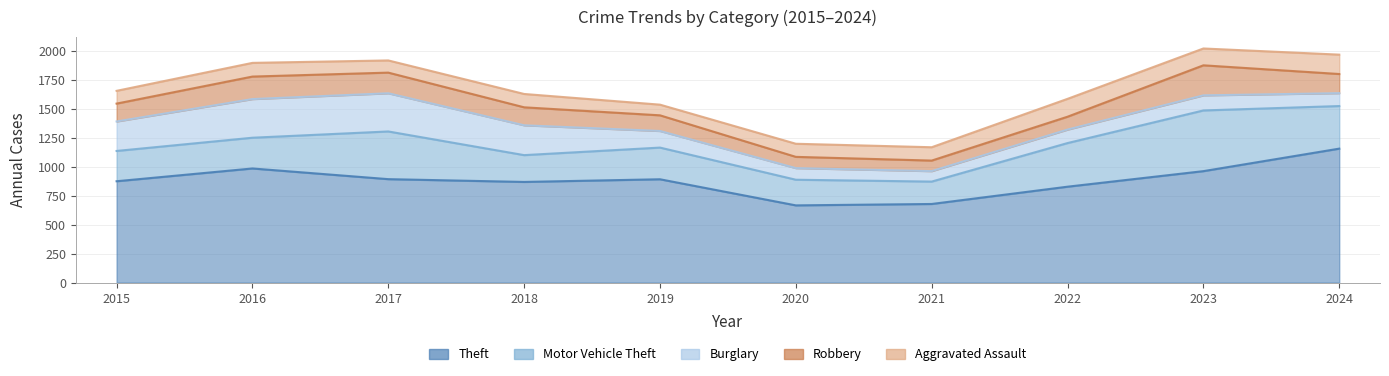

What is the difference between the second highest and minimum values in the Motor Vehicle Theft series?

218